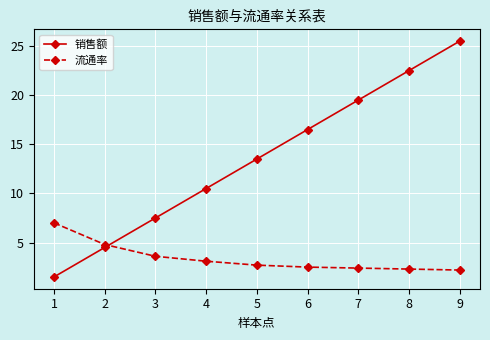

Does the chart have visible grid lines?

Yes